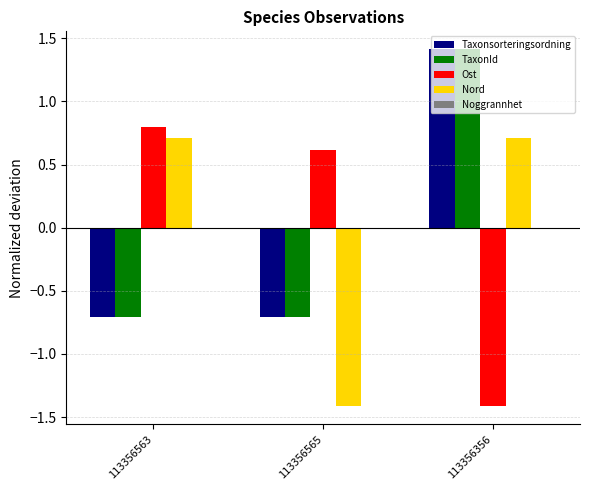

At how many categories does at least one series exceed 0?

3